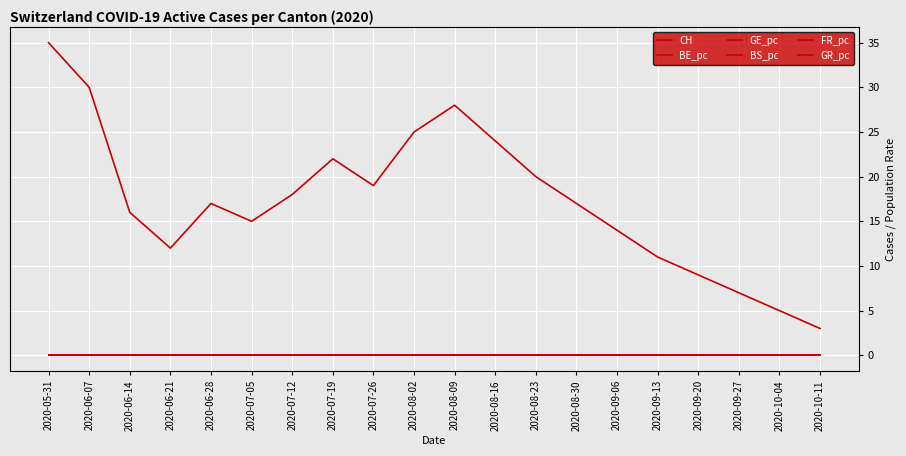

Does the chart display data point markers on the line(s)?

No